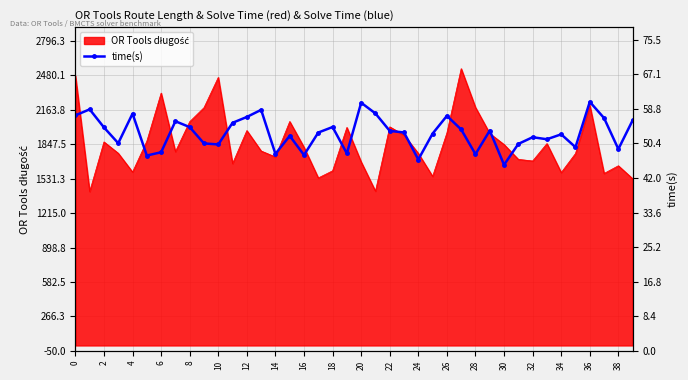

What is the label of the 8th point from the right?

32